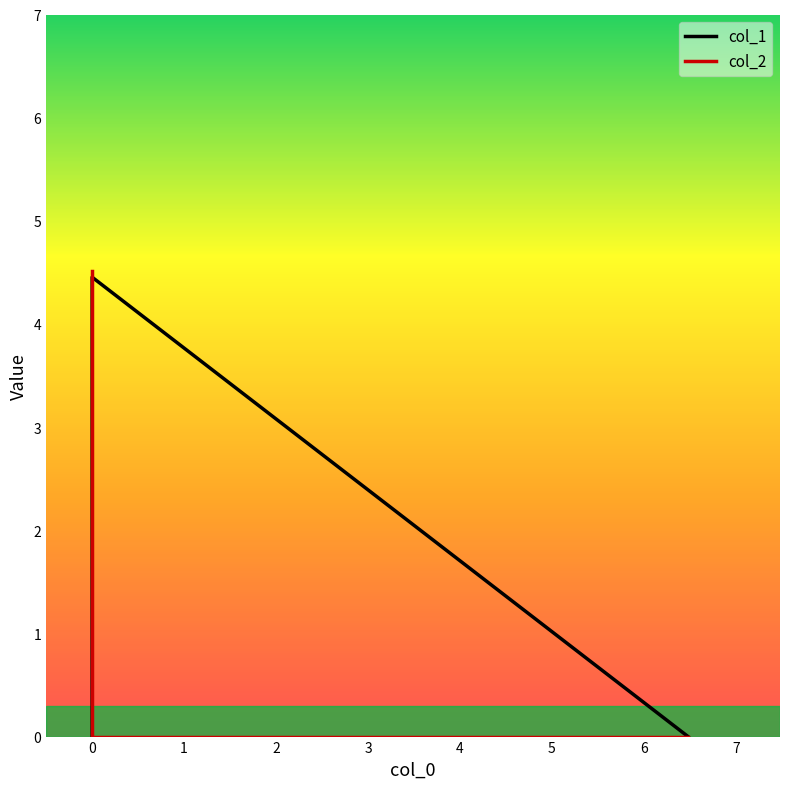

Rank the series by their maximum value, from highest to lowest.

col_2, col_1